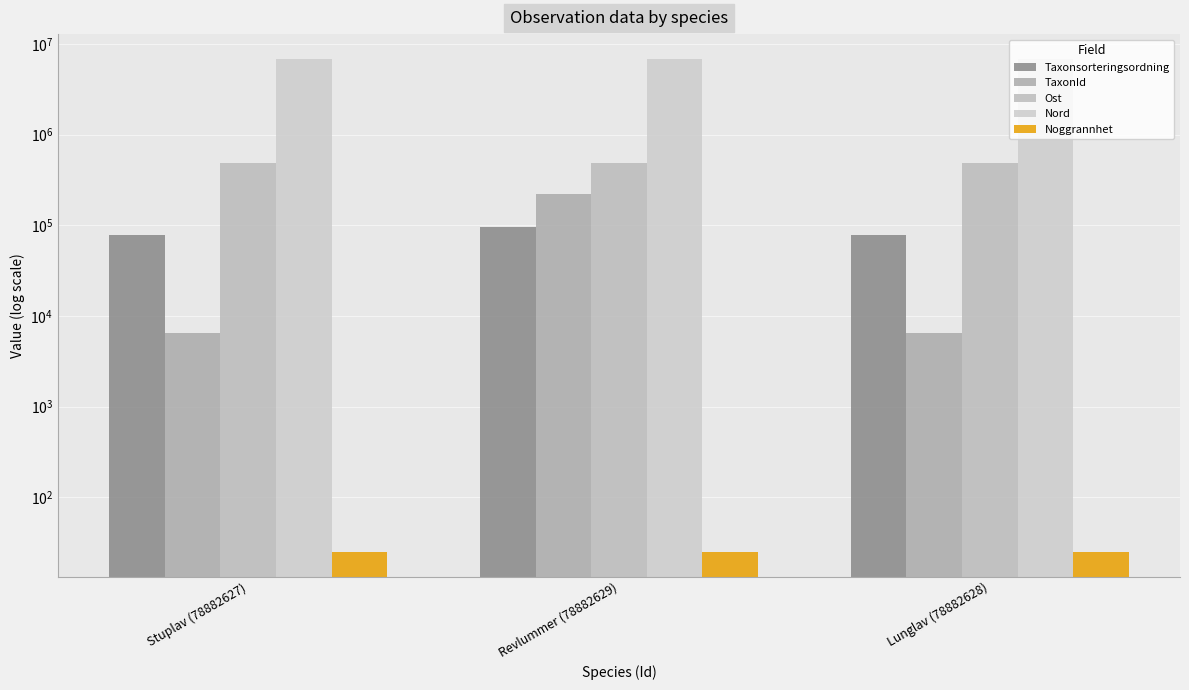

At which category is the sum across all series the highest?

Revlummer (78882629)